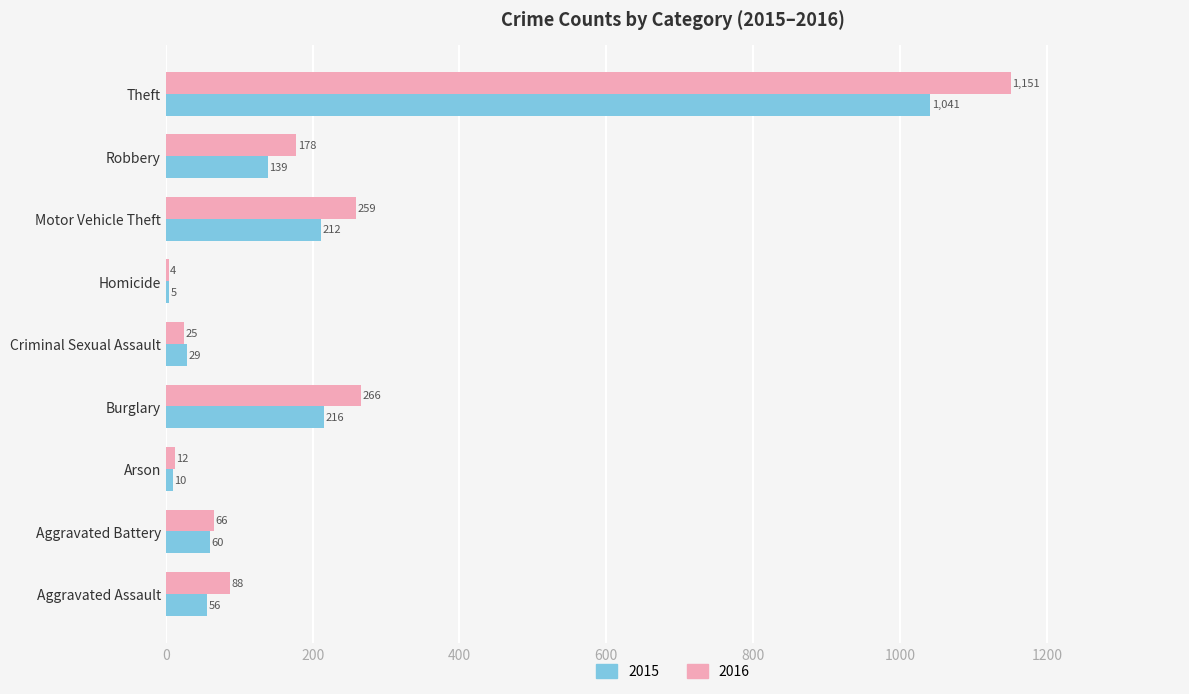

Which series has the largest total across all categories?

2016